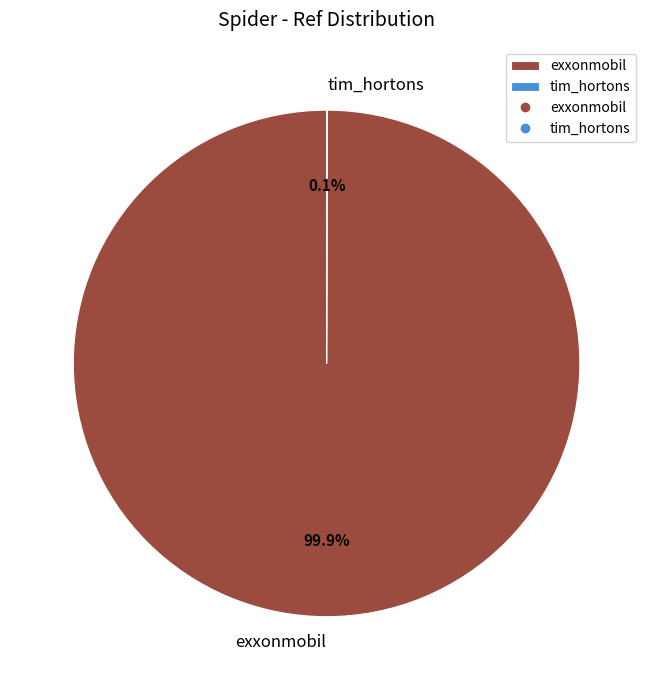

Does exxonmobil represent more than half of the total?

Yes